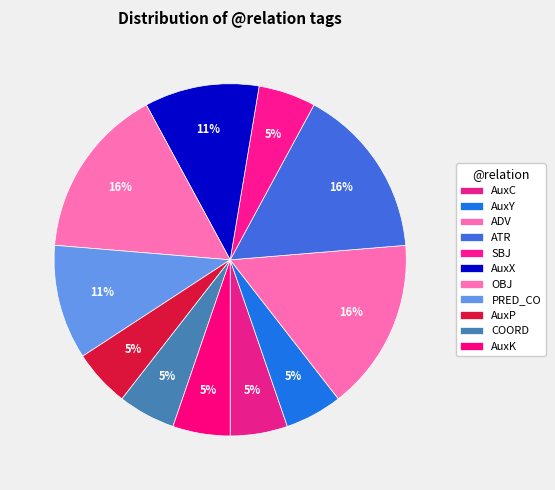

To the nearest percent, what percentage of the pie is AuxX?

11%